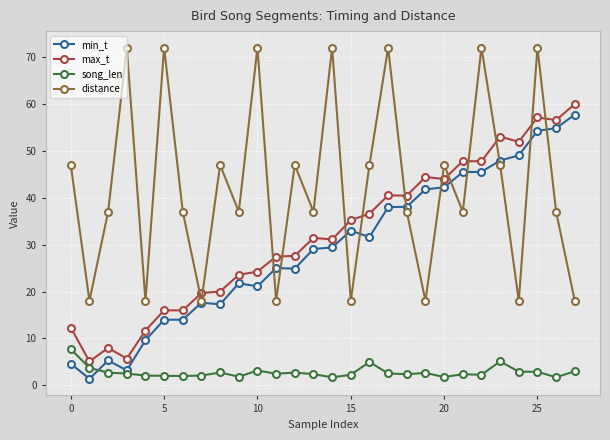

Is this an area chart (filled region under the line)?

No